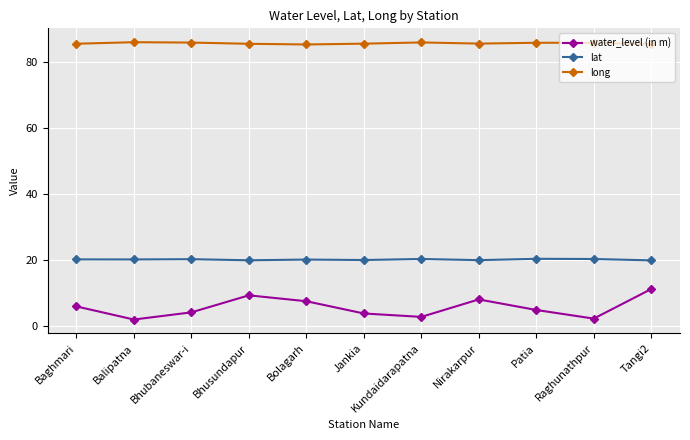

What is the highest value of the long series?

86.0